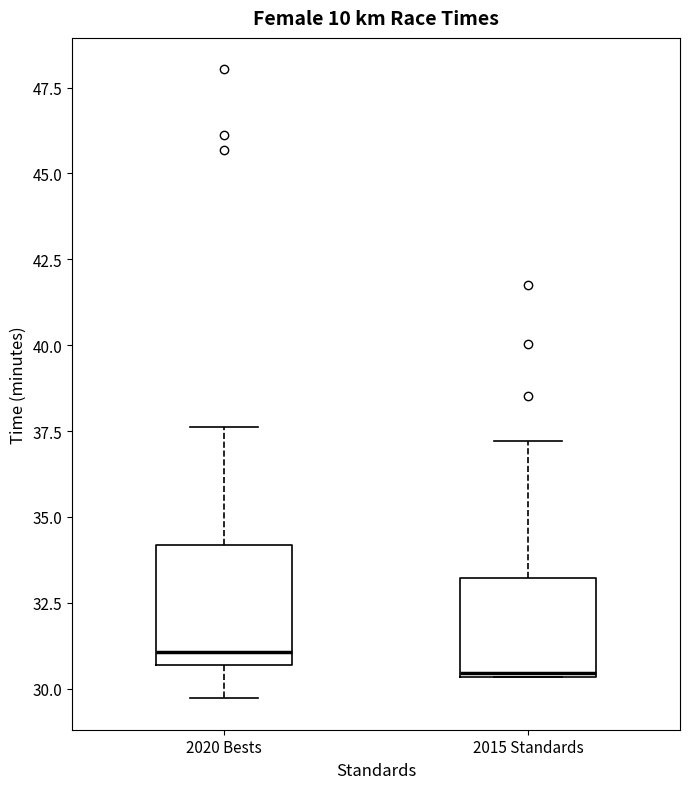

Reading left to right, transcribe this box plot: for each box, give where its median line is, the range the box spans, and where its two whiskers end, as read against the y-axis. The values are not printed on the chart, so give them approximately, as read against the axis.

2020 Bests: median 31.0, box 30.5 to 34.0, whiskers 29.5 to 37.5
2015 Standards: median 30.5, box 30.5 to 33.0, whiskers 30.5 to 37.0